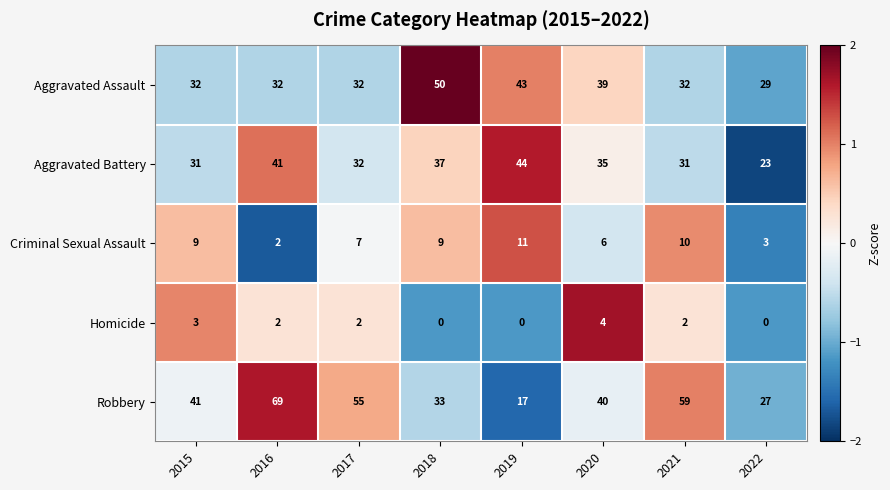

How many Criminal Sexual Assault values are between 6 and 10?

5